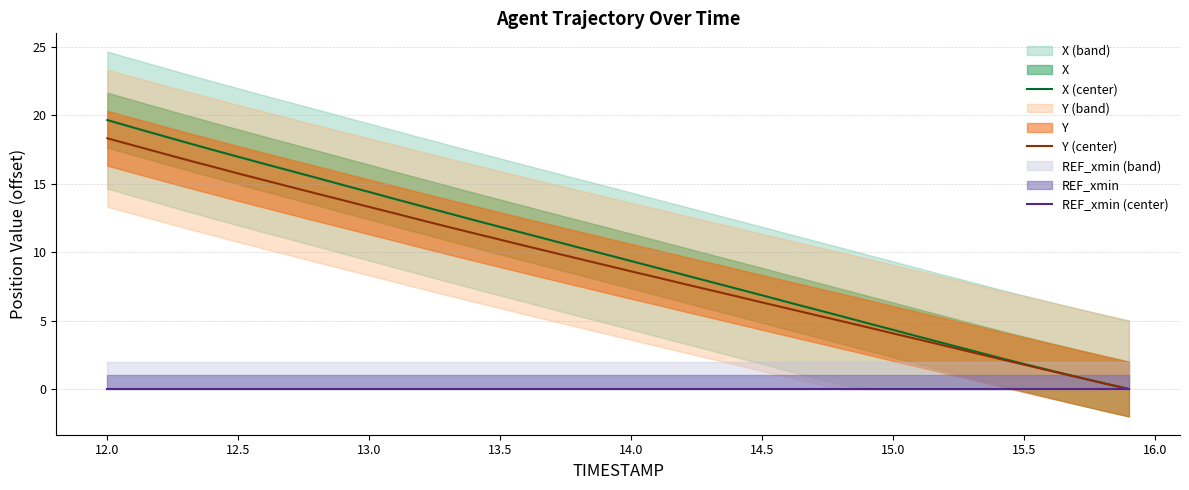

Which series has the widest spread of values?

X (center)